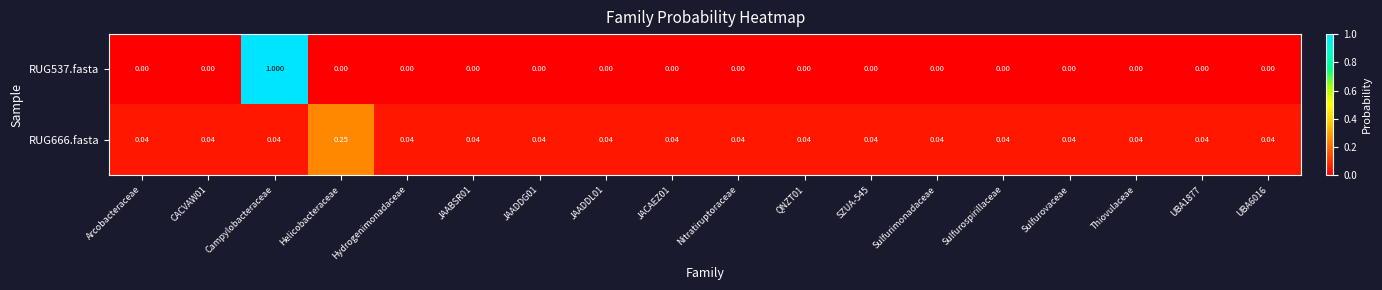

At which category is the sum across all series the highest?

Campylobacteraceae